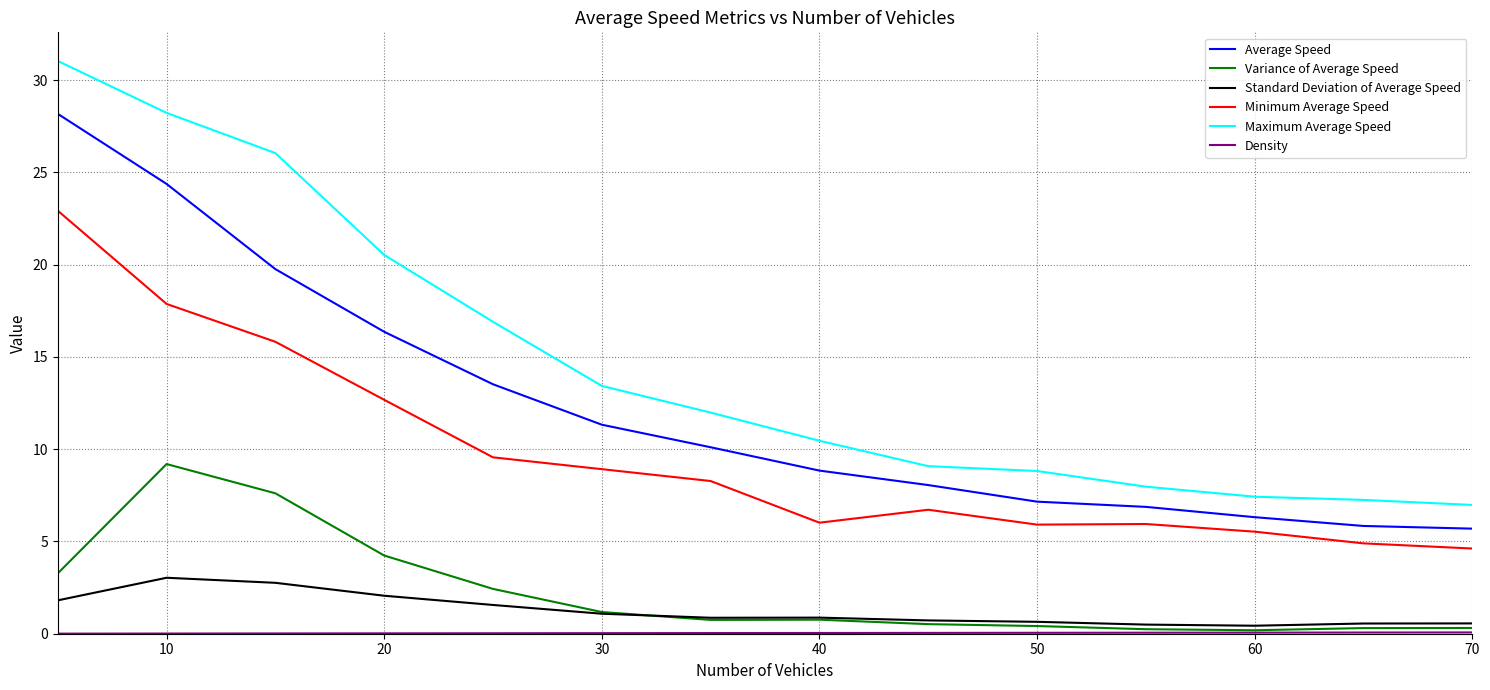

Which series has the widest spread of values?

Maximum Average Speed